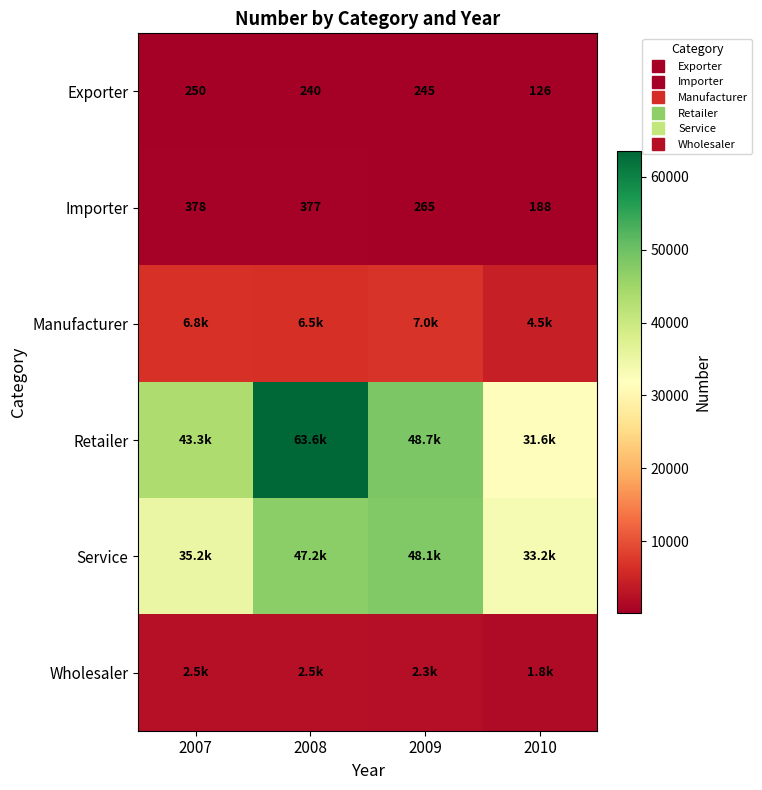

Is it true that Service equals 67077 at 2009?

False